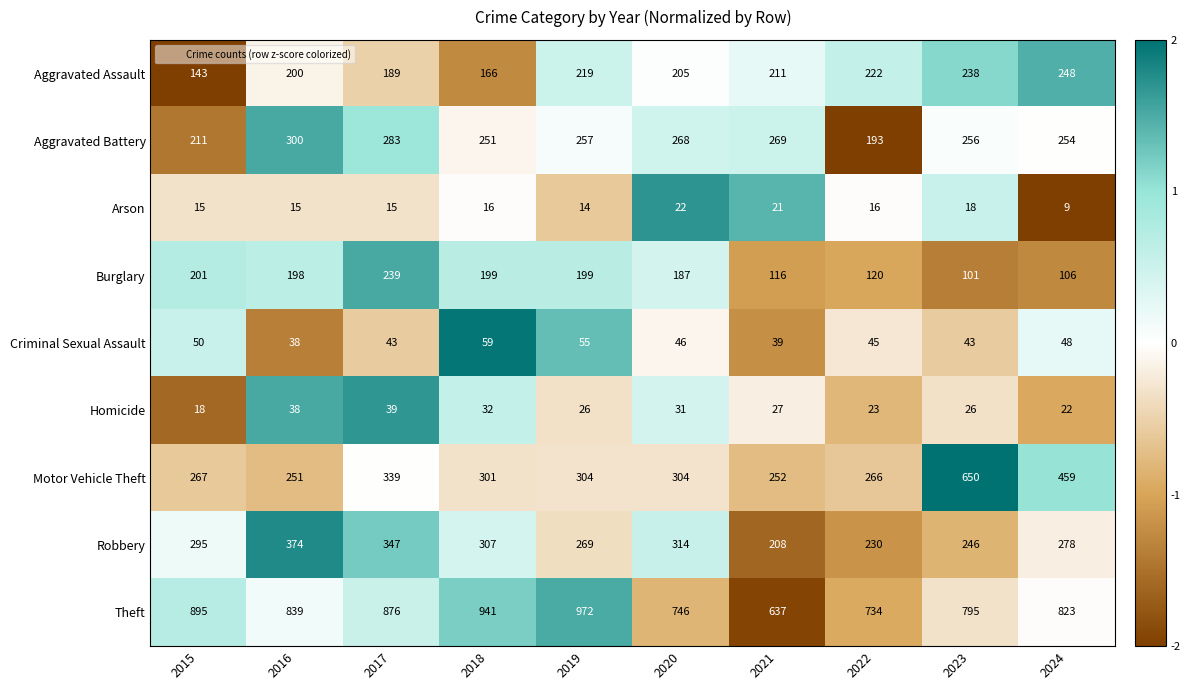

What is the difference between the second highest and minimum values in the Homicide series?

20